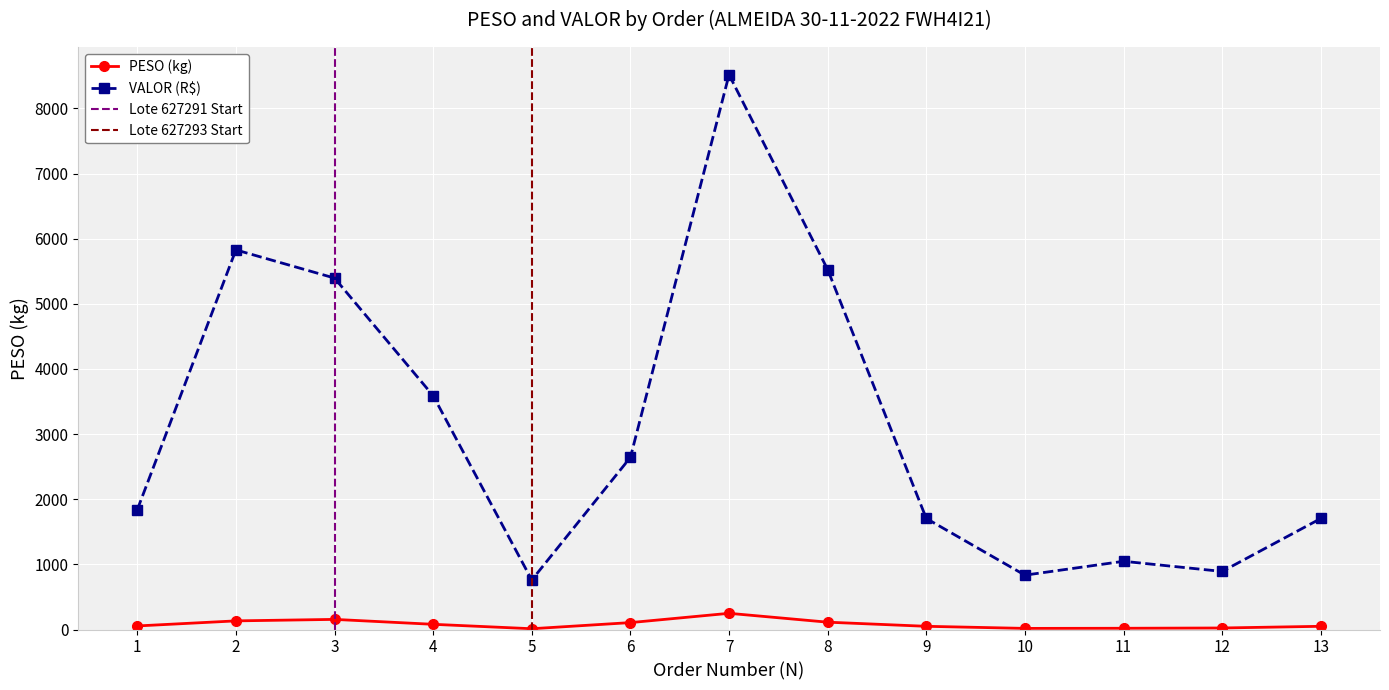

Is the value of VALOR at 5 greater than the value of PESO at 4?

Yes